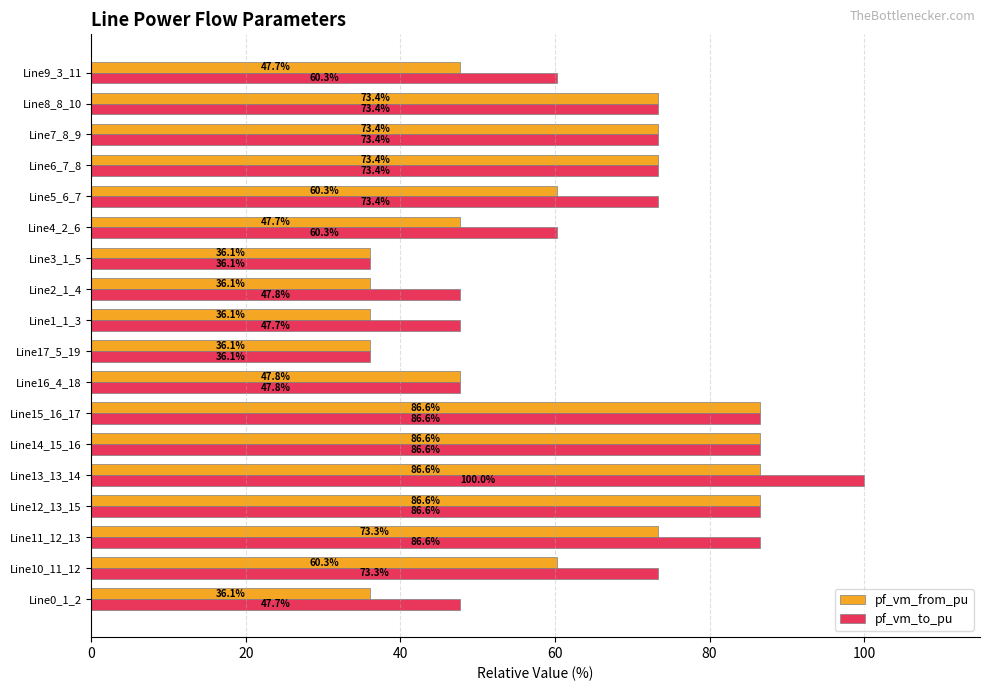

How many data points in pf_vm_from_pu are above 60?

10